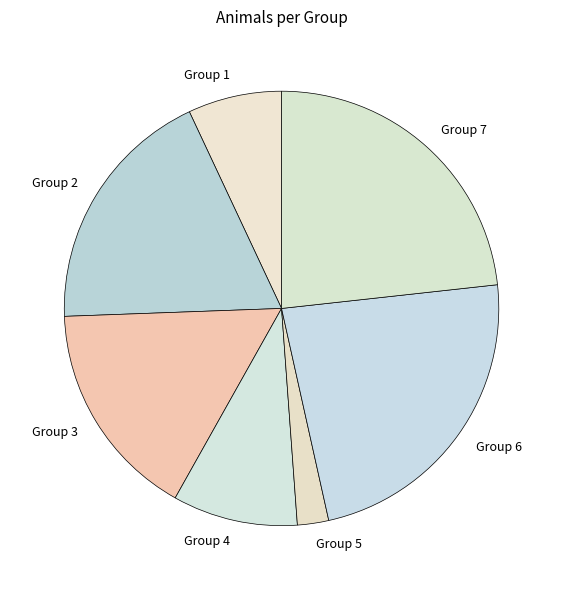

Approximately how many times larger is the value at Group 4 compared to Group 1?

1.3